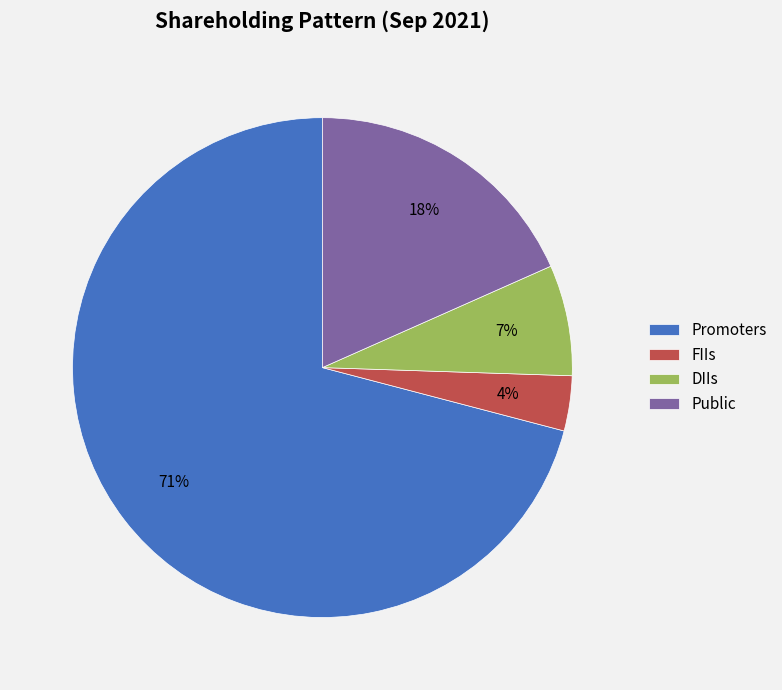

Which category accounts for the majority?

Promoters